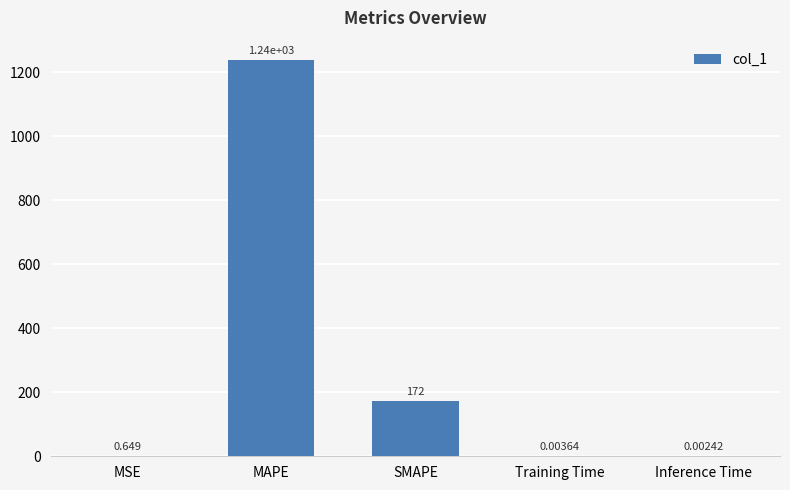

Which label corresponds to the largest value in the chart?

MAPE